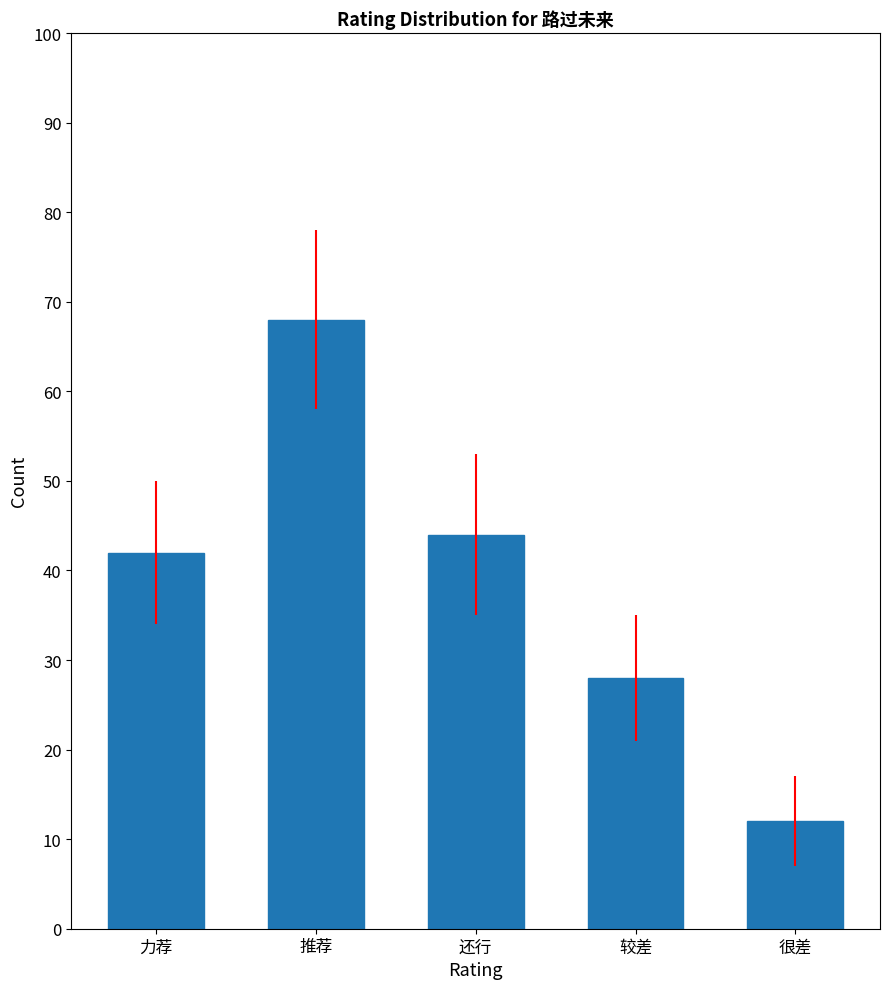

What is the sum of the values at 还行 and 推荐?

112